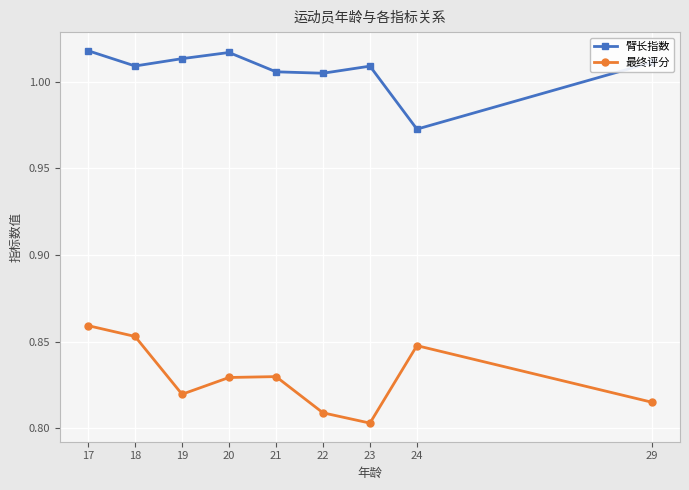

How many interior local valleys does the 臂长指数 series have?

3